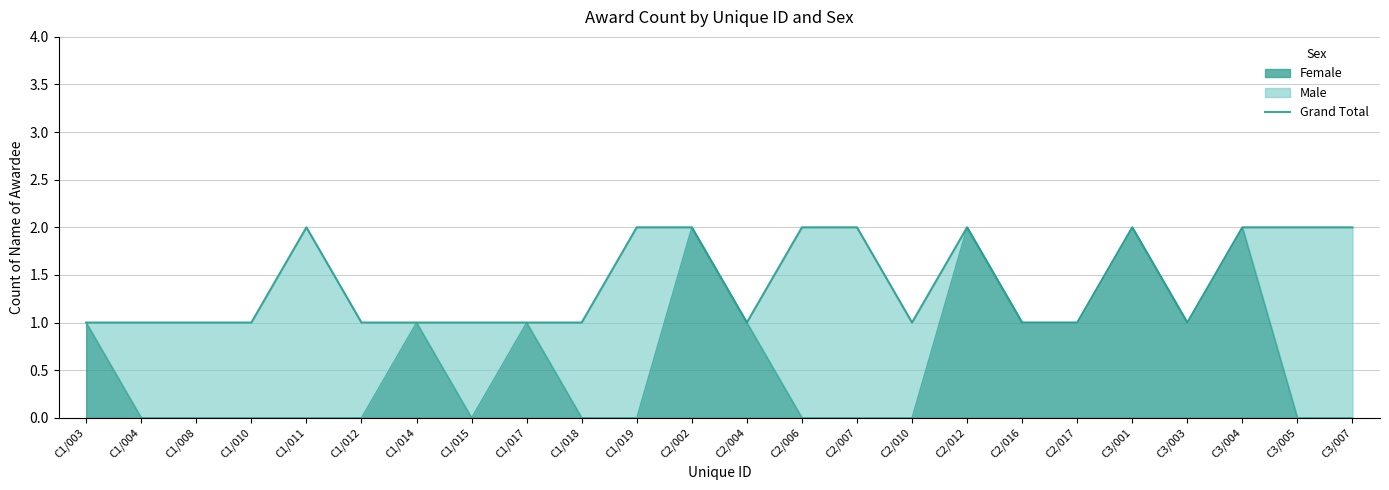

Between C2/016 and C3/004, which is larger?

C3/004